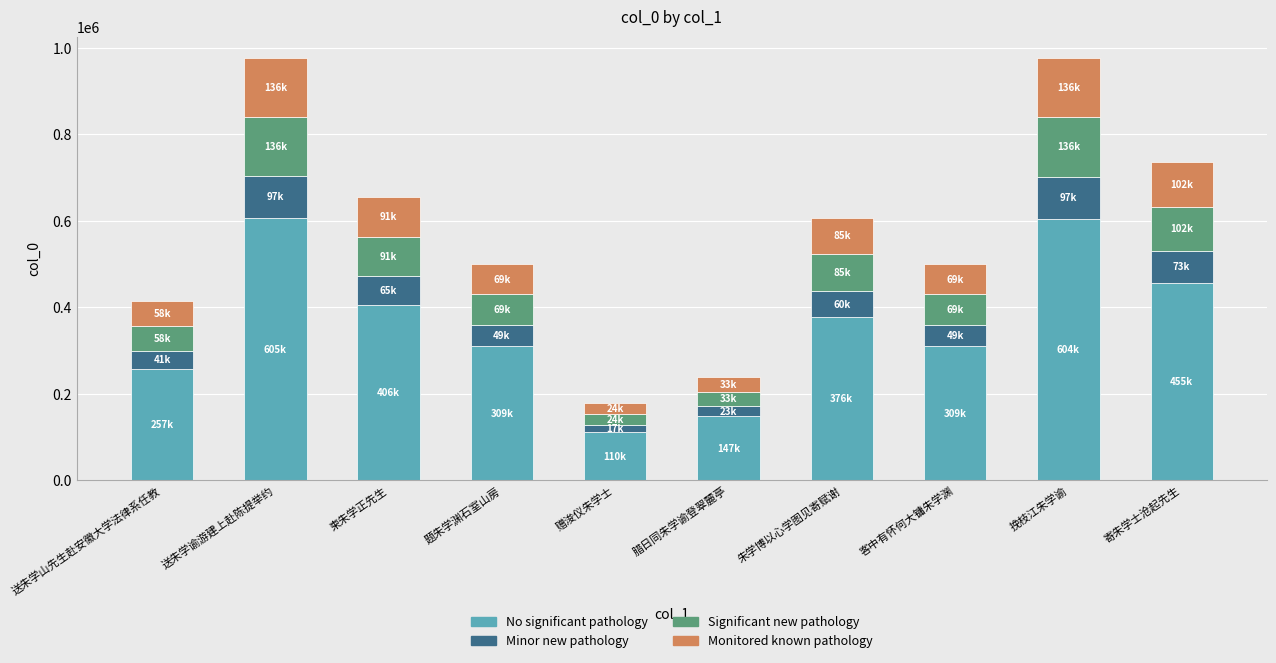

What is the total value across all series at 送朱学山先生赴安徽大学法律系任教?

415237